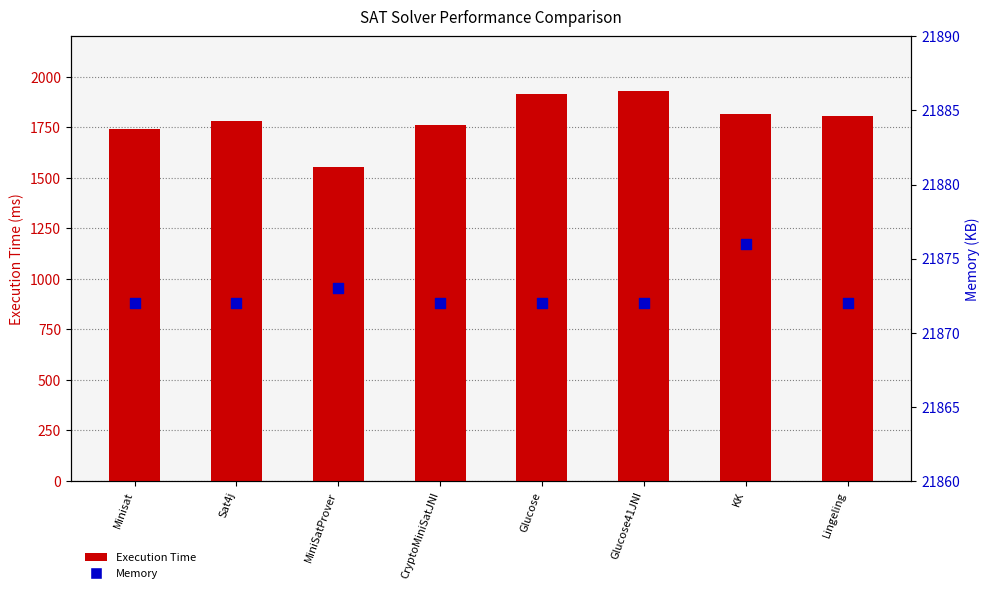

What is the total value across all series at Sat4j?

23655